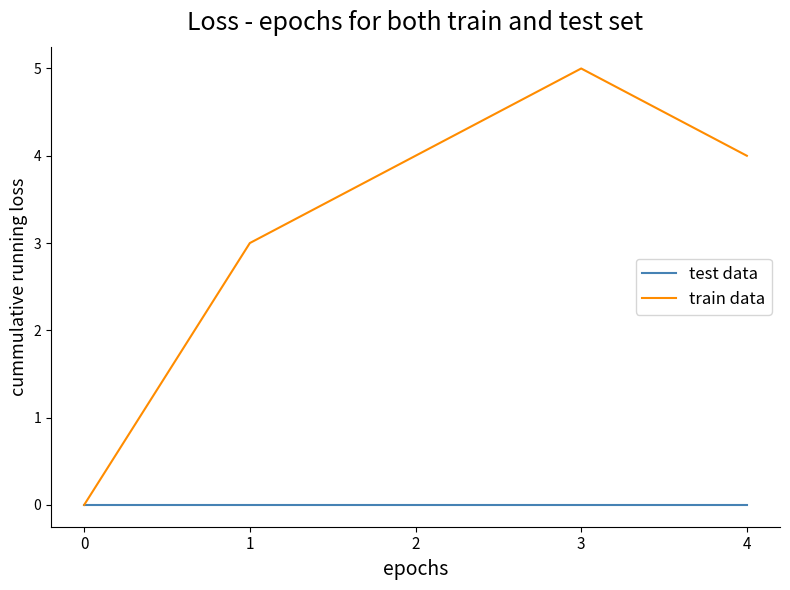

Between 0 and 1, which series saw the biggest shift?

train data